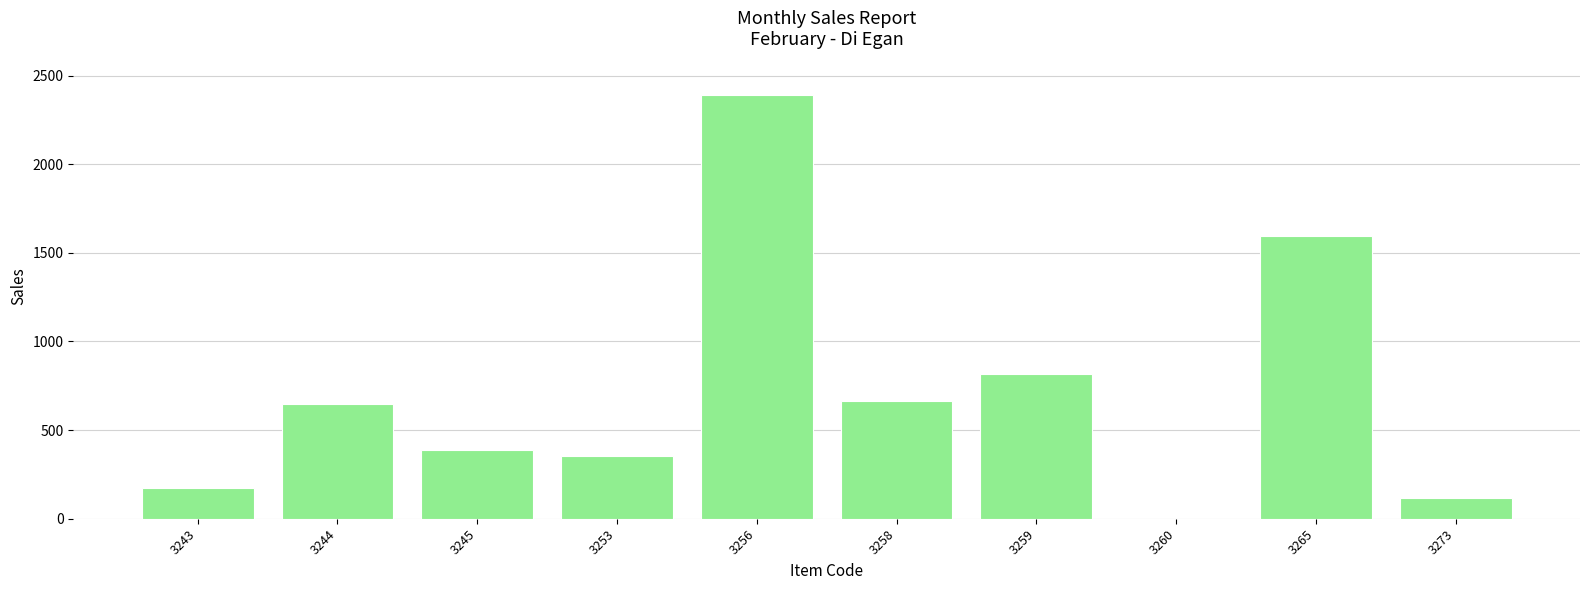

What is the approximate value at 3244, to the nearest 100?

600